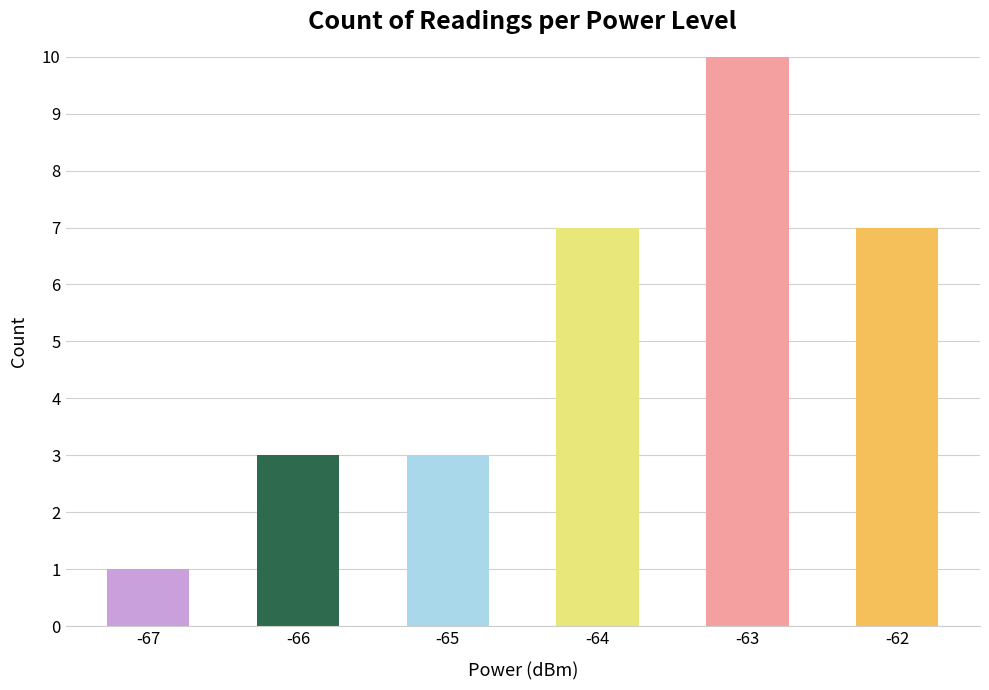

Rank the categories by value from lowest to highest.

-67, -66, -65, -64, -62, -63